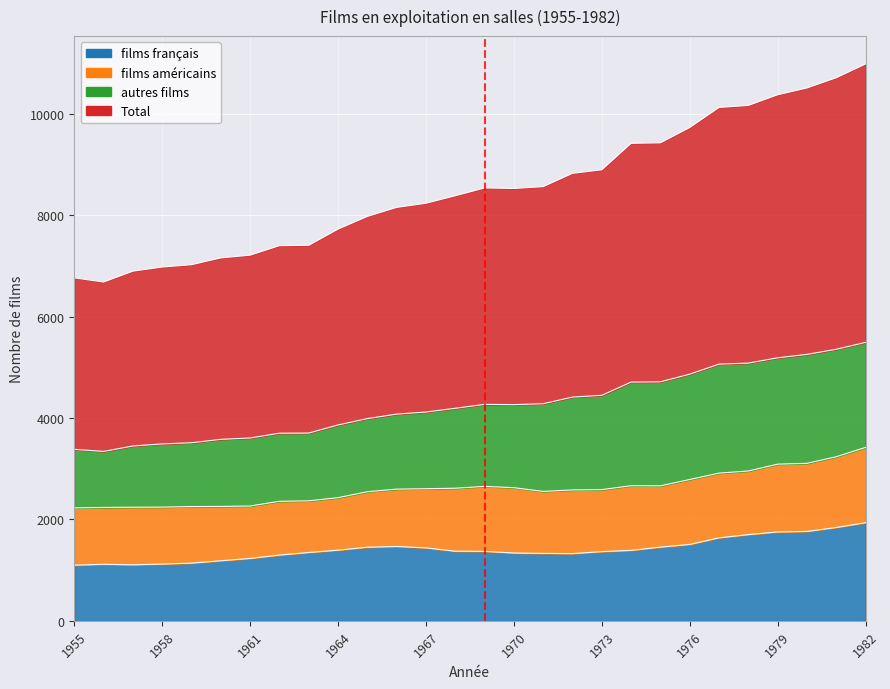

Which has a higher value, 1962 or 1959?

1962